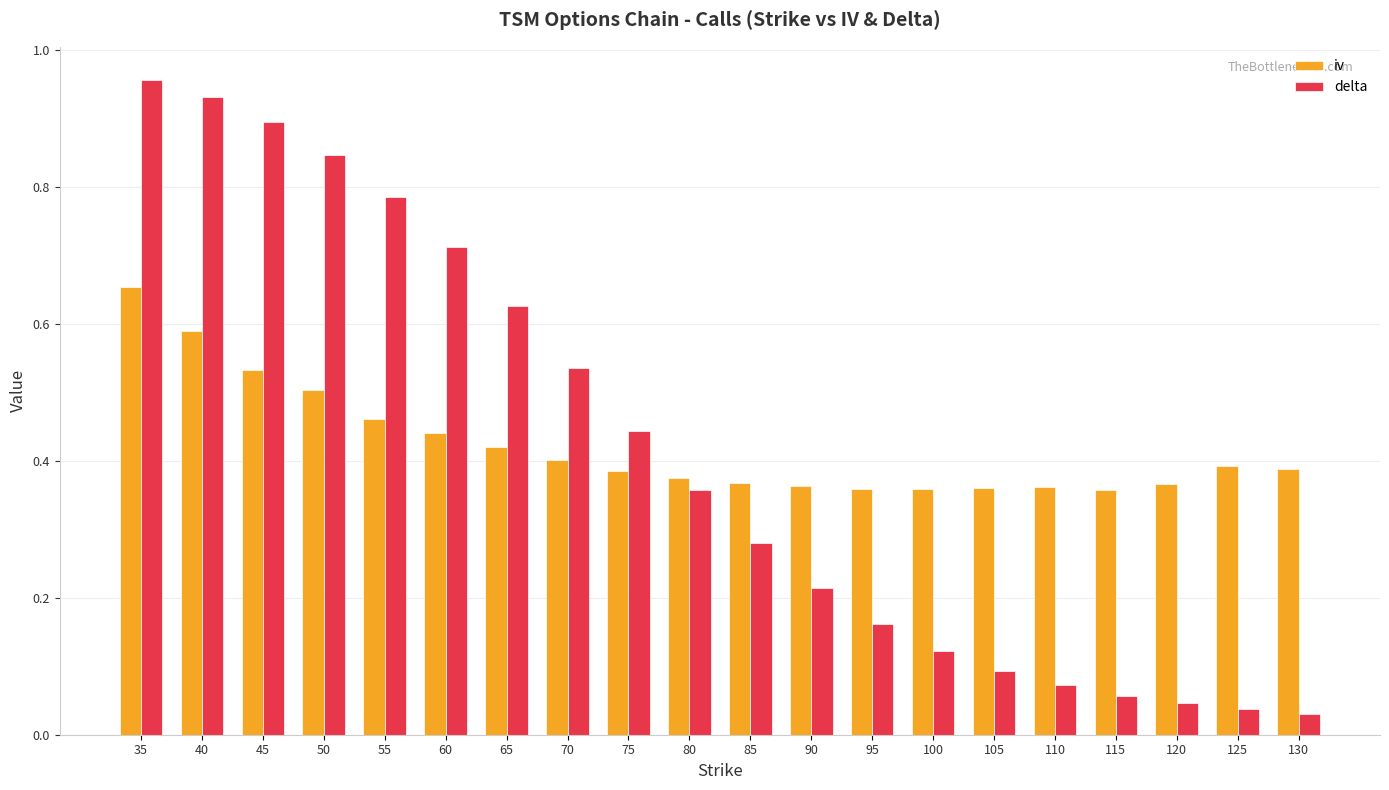

Which category has the highest value in the iv series?

35